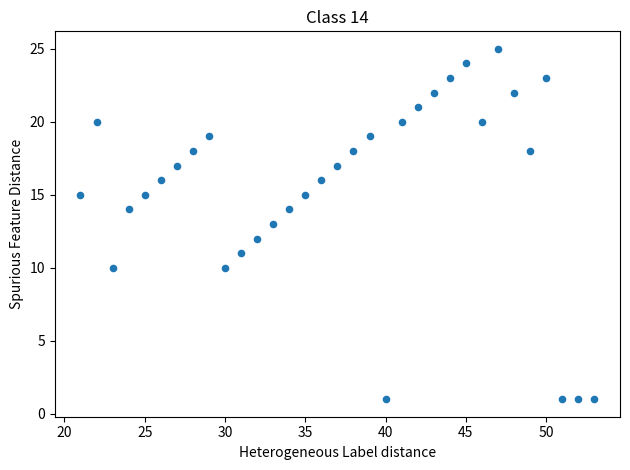

What is the range of Y values (max minus min)?

24